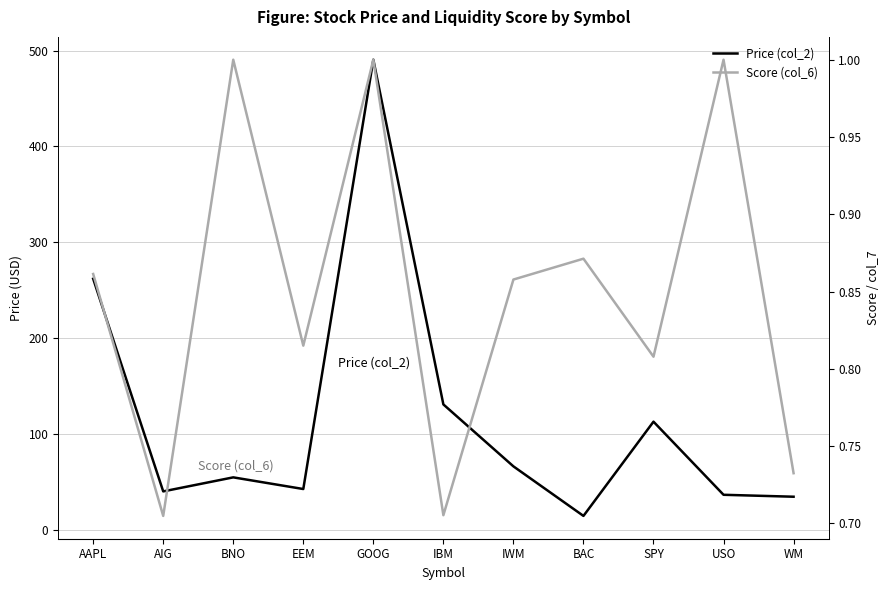

In Score (col_6), how many points are higher than both neighbors (excluding endpoints)?

4